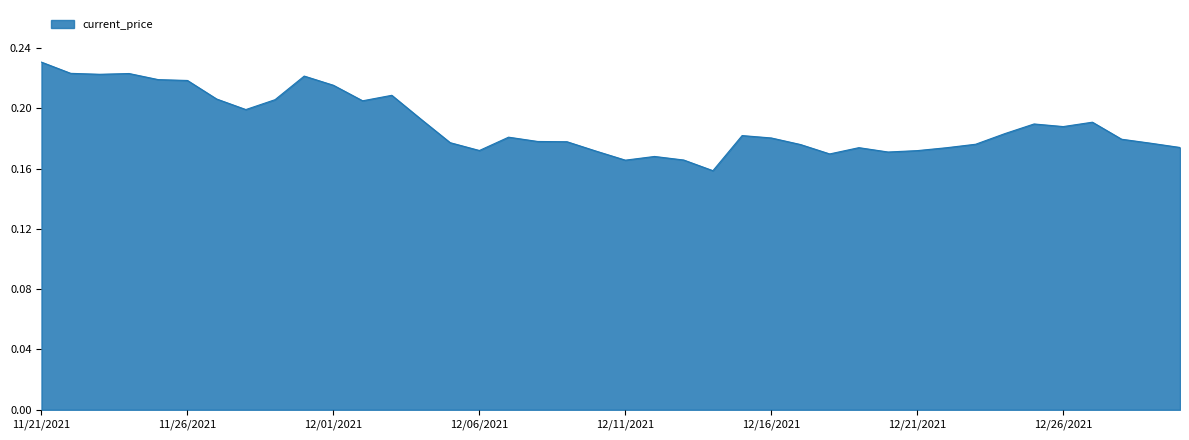

List the labels in order of value, largest first.

11/21/2021, 11/22/2021, 11/24/2021, 11/23/2021, 11/30/2021, 11/25/2021, 11/26/2021, 12/01/2021, 12/03/2021, 11/27/2021, 11/29/2021, 12/02/2021, 11/28/2021, 12/04/2021, 12/27/2021, 12/25/2021, 12/26/2021, 12/24/2021, 12/15/2021, 12/07/2021, 12/16/2021, 12/28/2021, 12/08/2021, 12/09/2021, 12/05/2021, 12/29/2021, 12/23/2021, 12/17/2021, 12/30/2021, 12/19/2021, 12/22/2021, 12/06/2021, 12/21/2021, 12/10/2021, 12/20/2021, 12/18/2021, 12/12/2021, 12/13/2021, 12/11/2021, 12/14/2021